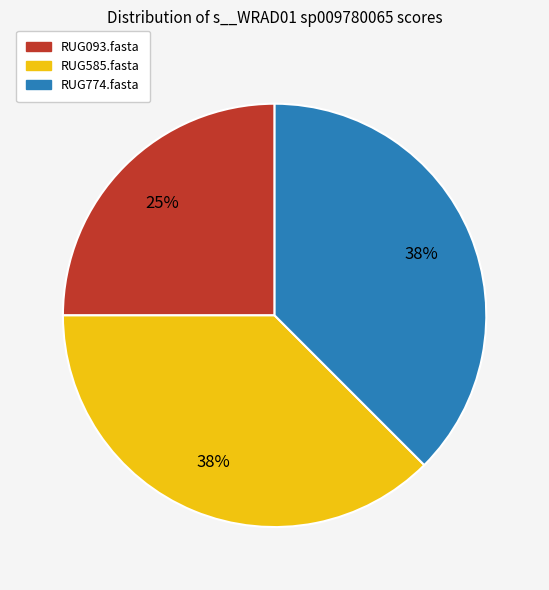

To the nearest percent, what is the difference between the RUG774.fasta and RUG093.fasta slice percentages?

12%